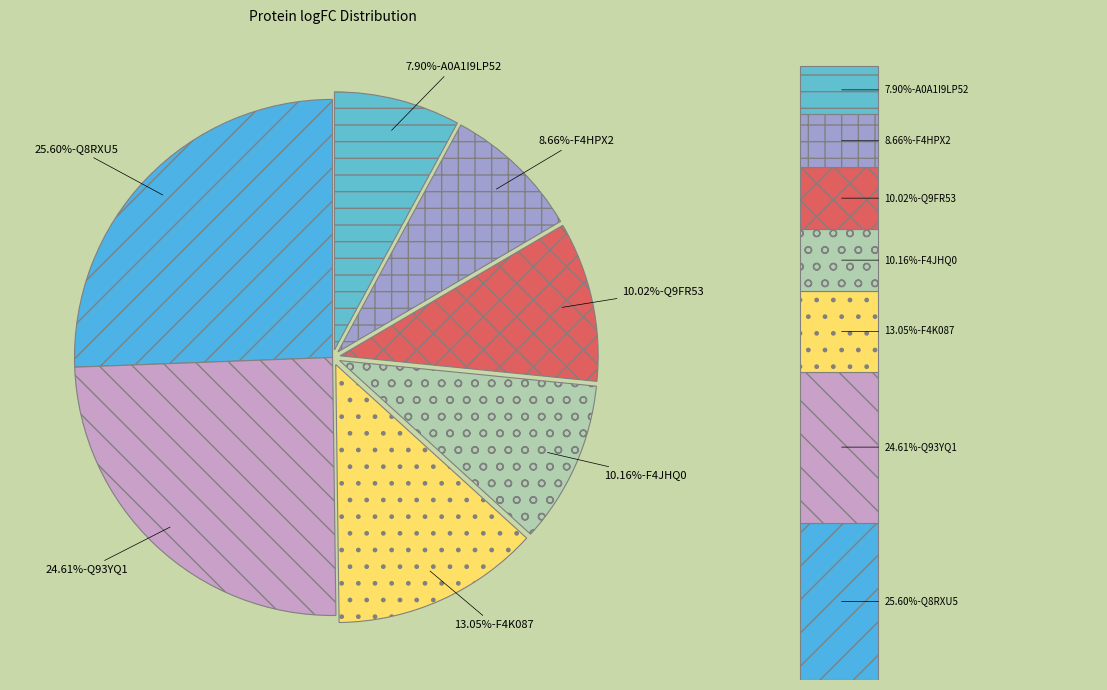

How many slices are in this pie chart?

7